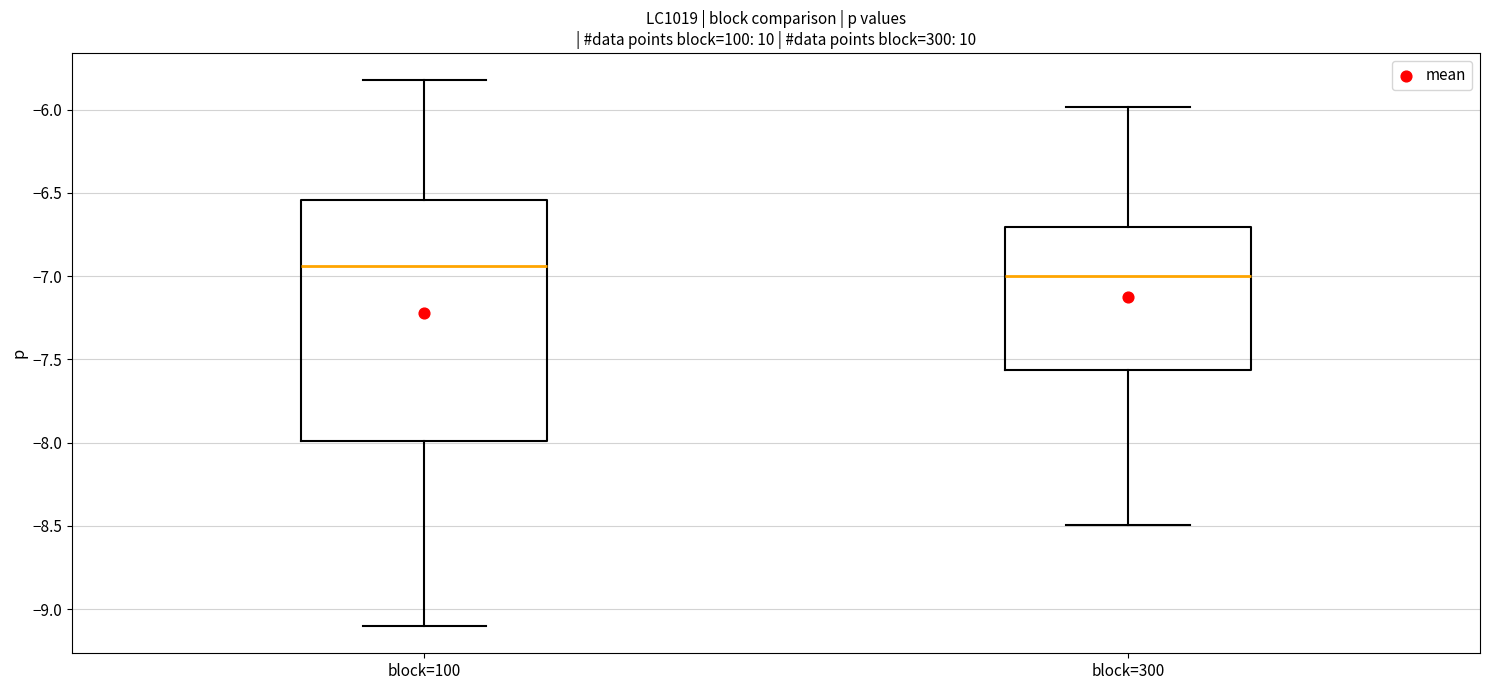

Reading left to right, read every box against the y-axis: the position of its median line, the range the box covers, and the ends of its whiskers. The values are not printed on the chart, so give them approximately, as read against the axis.

block=100: median -6.95, box -8.00 to -6.55, whiskers -9.10 to -5.80
block=300: median -7.00, box -7.55 to -6.70, whiskers -8.50 to -6.00